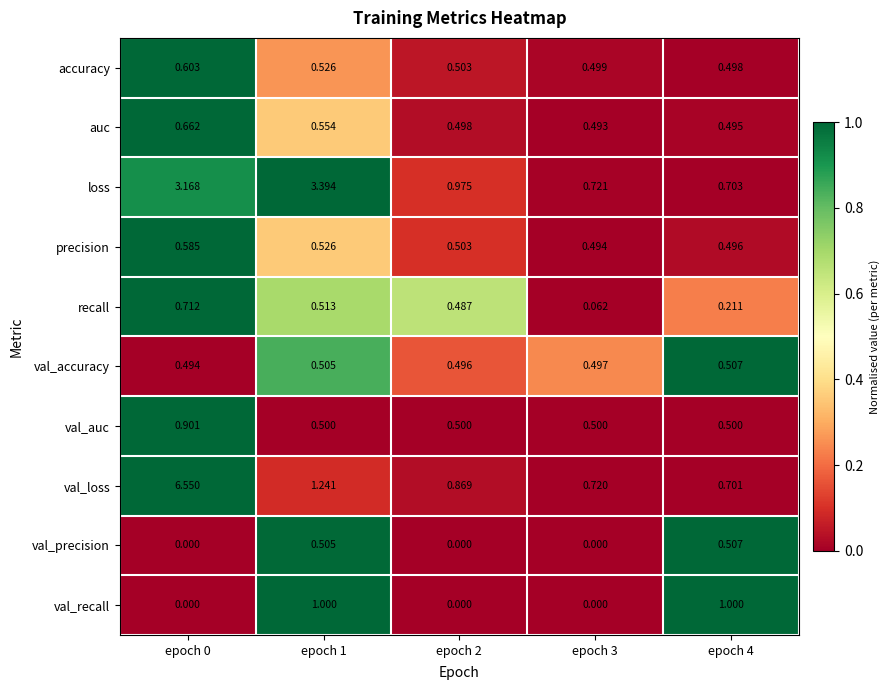

Which series has the largest total across all categories?

val_loss